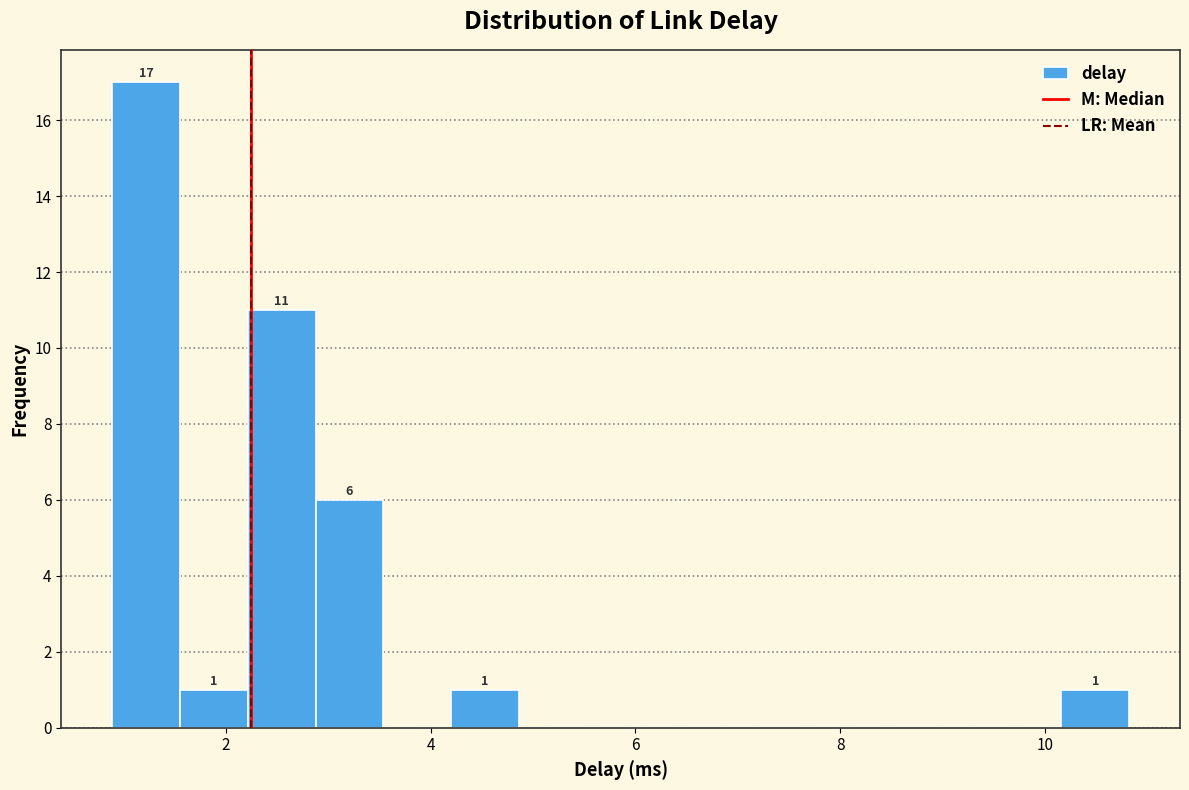

Around what value on the x-axis is the tallest bar? Give the approximate position of its centre, as read against the axis.

1.2